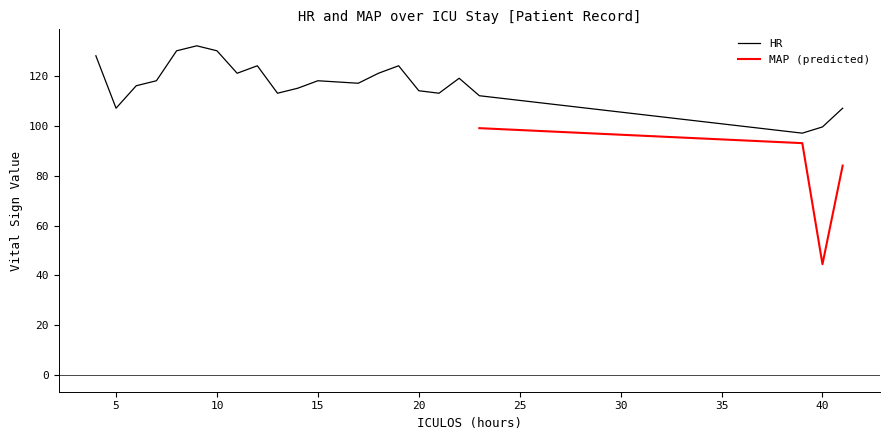

Where is the data nearest to the value 114?

20